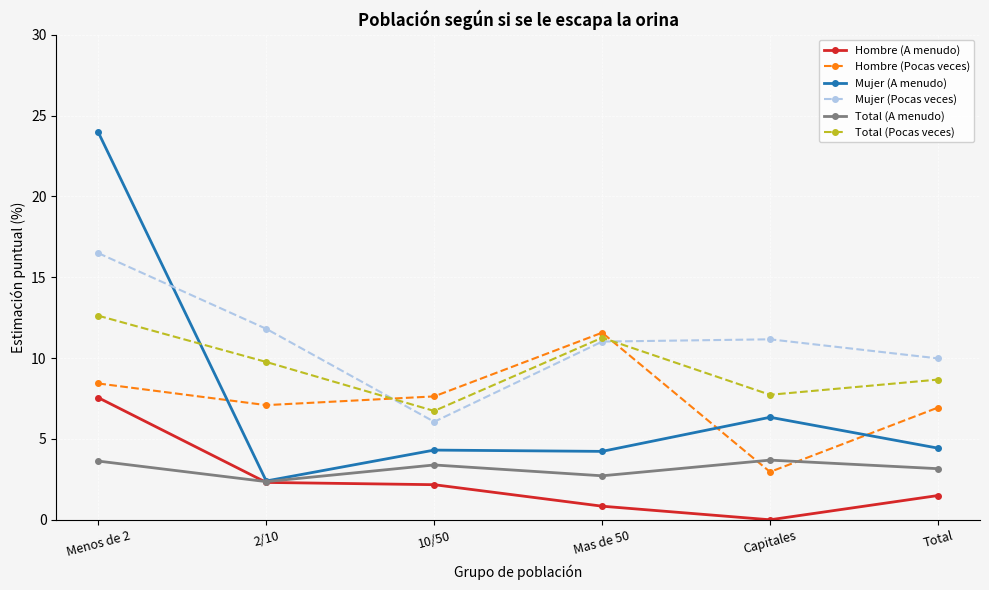

Is this an area chart (filled region under the line)?

No